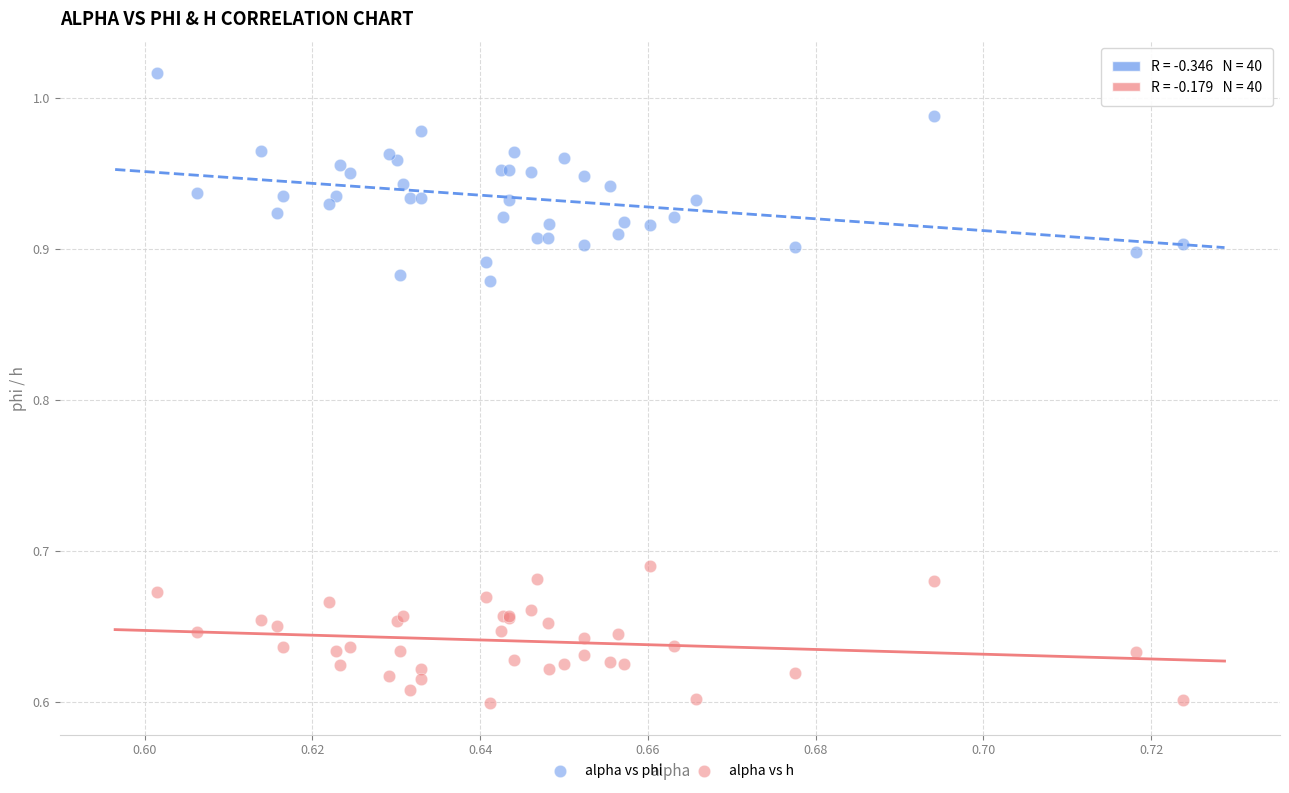

What are all the series names shown in the legend?

alpha vs phi, alpha vs h